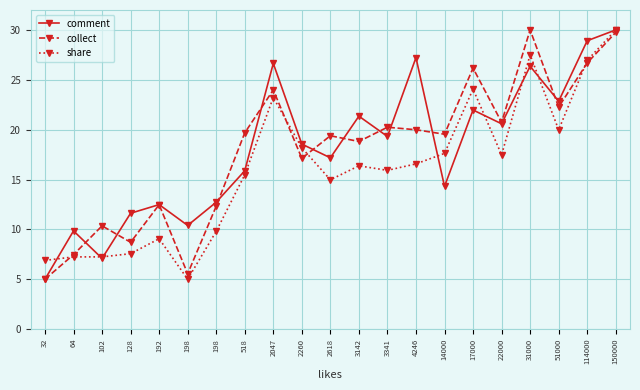

At which category is the sum across all series the highest?

150000